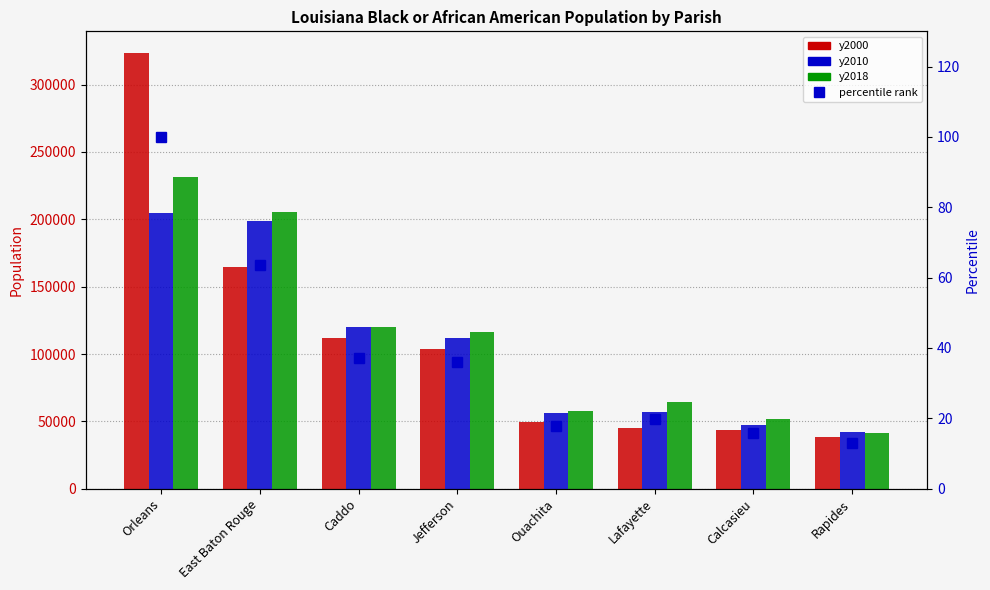

Which has a higher value, Caddo or Orleans?

Orleans